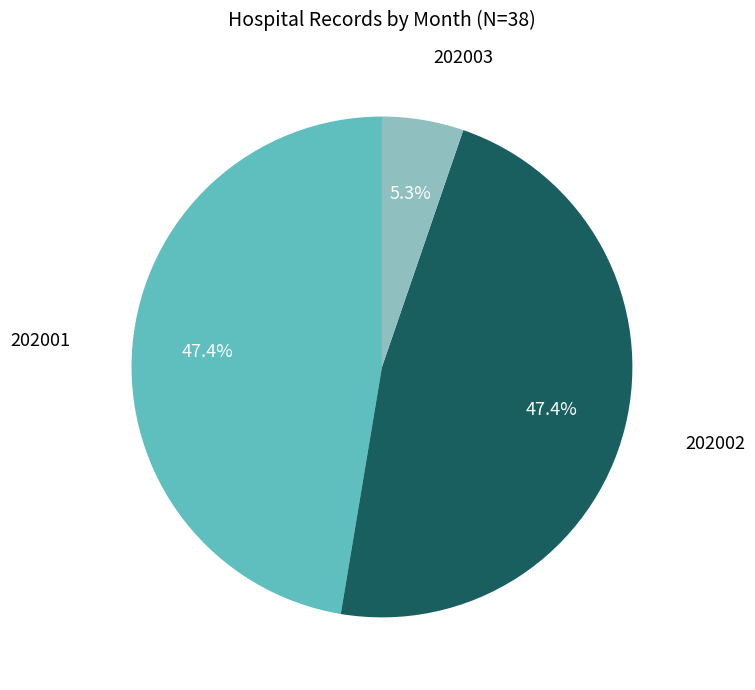

Between 202002 and 202003, which is larger?

202002